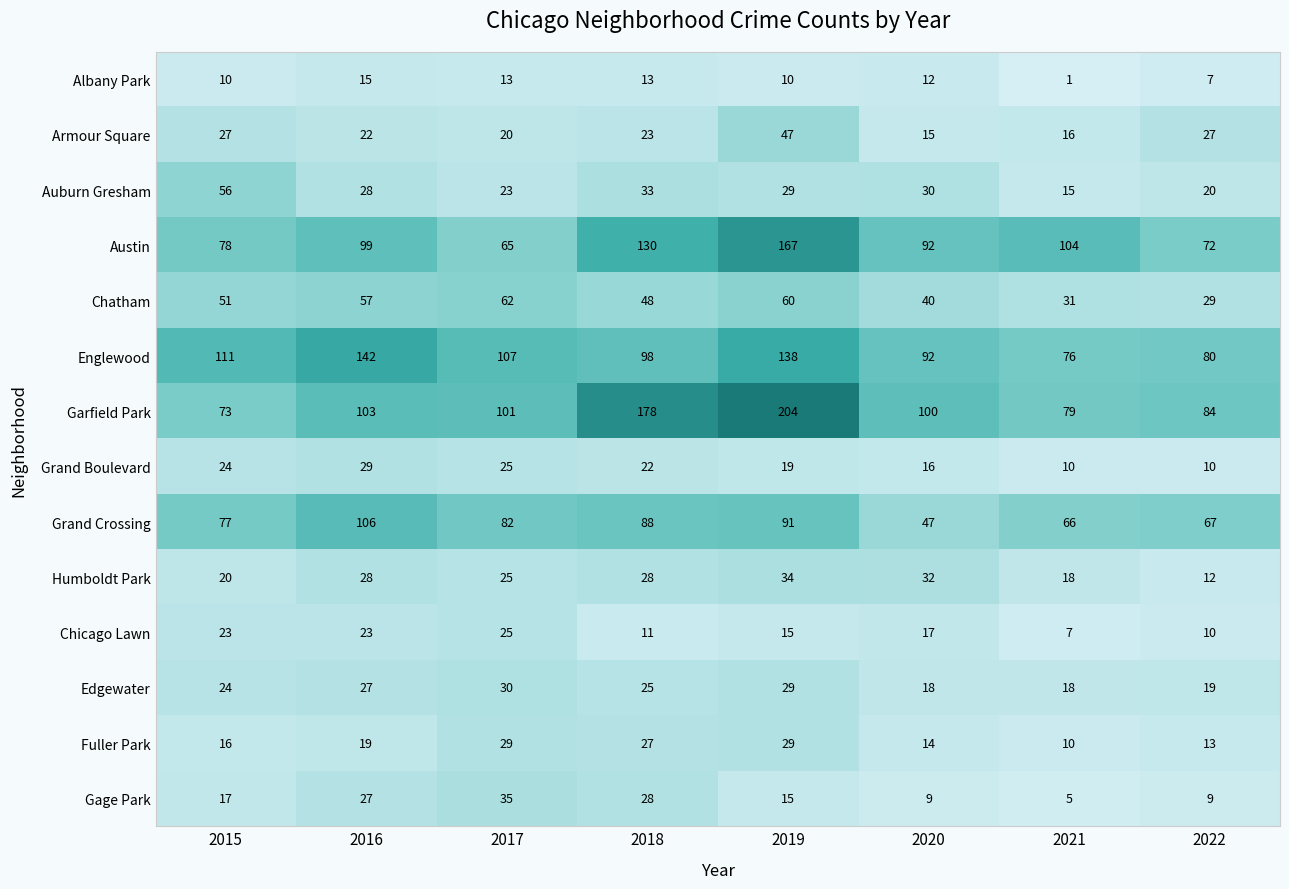

Between 2016 and 2017, which series saw the biggest shift?

Englewood